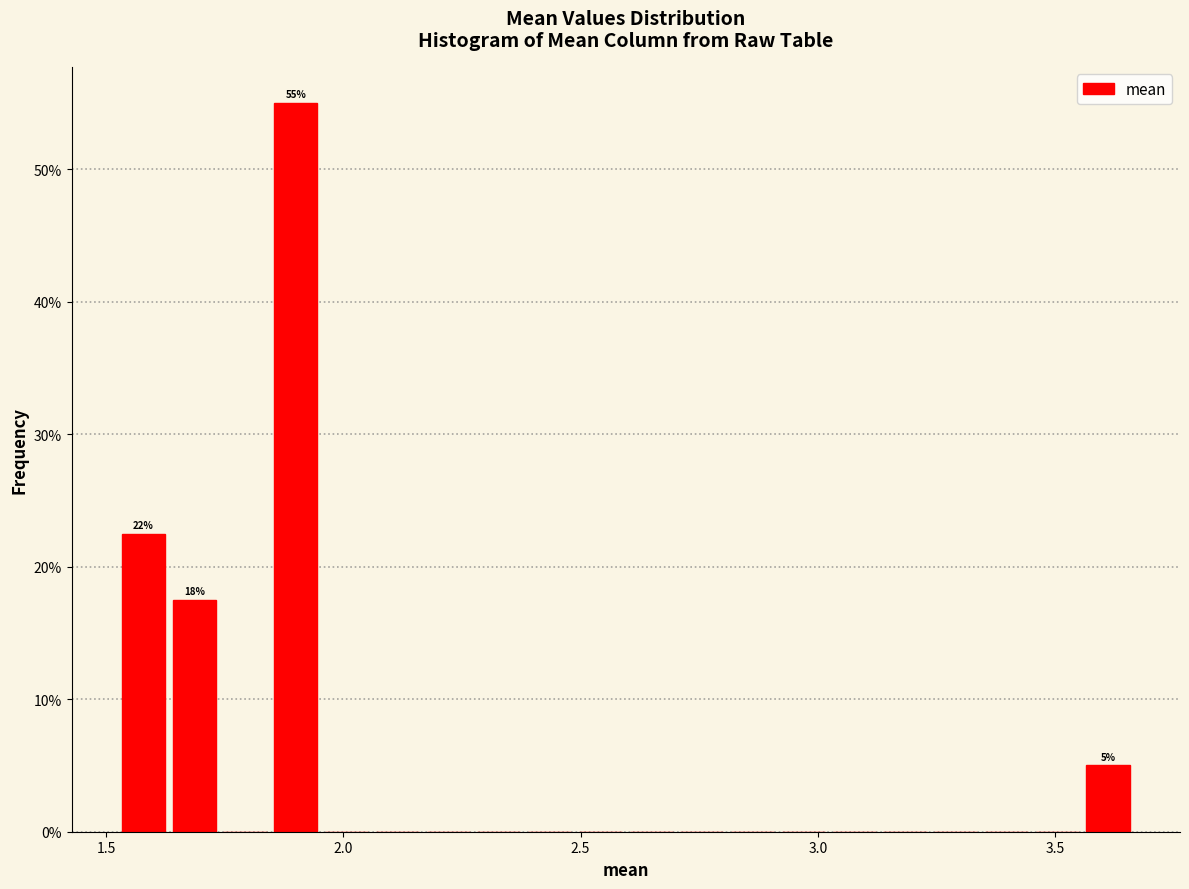

Around what value on the x-axis is the tallest bar? Give the approximate position of its centre, as read against the axis.

1.90